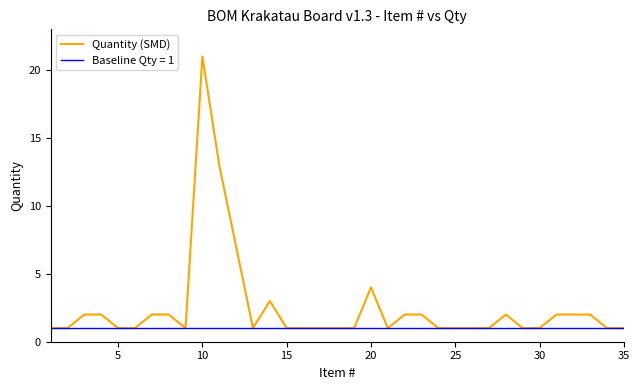

List the series in order of their overall mean, highest first.

Quantity (SMD), Baseline Qty = 1